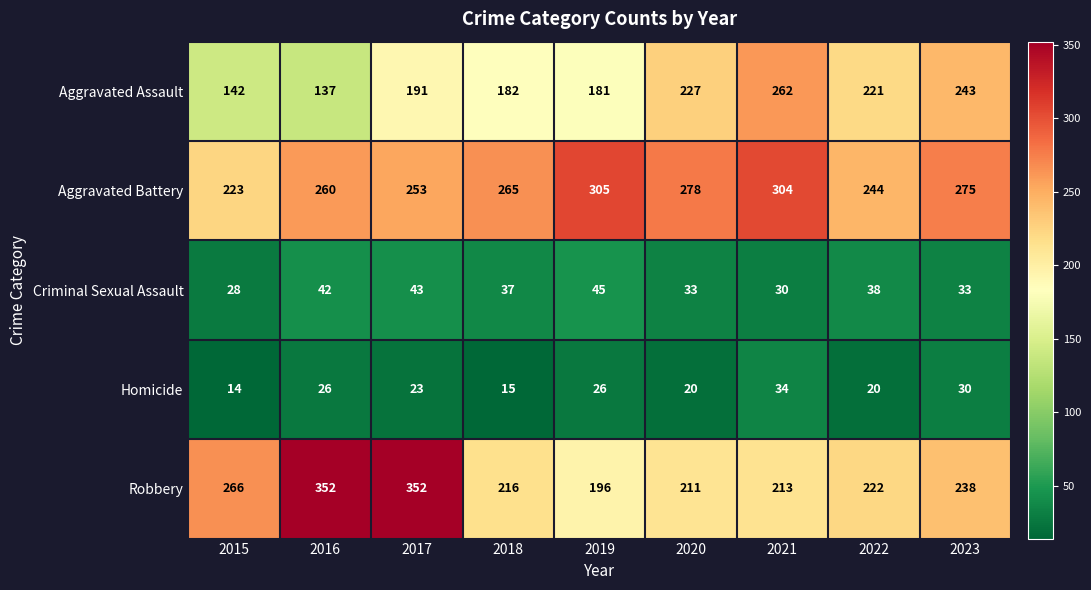

What is the sum of all Aggravated Battery values?

2407